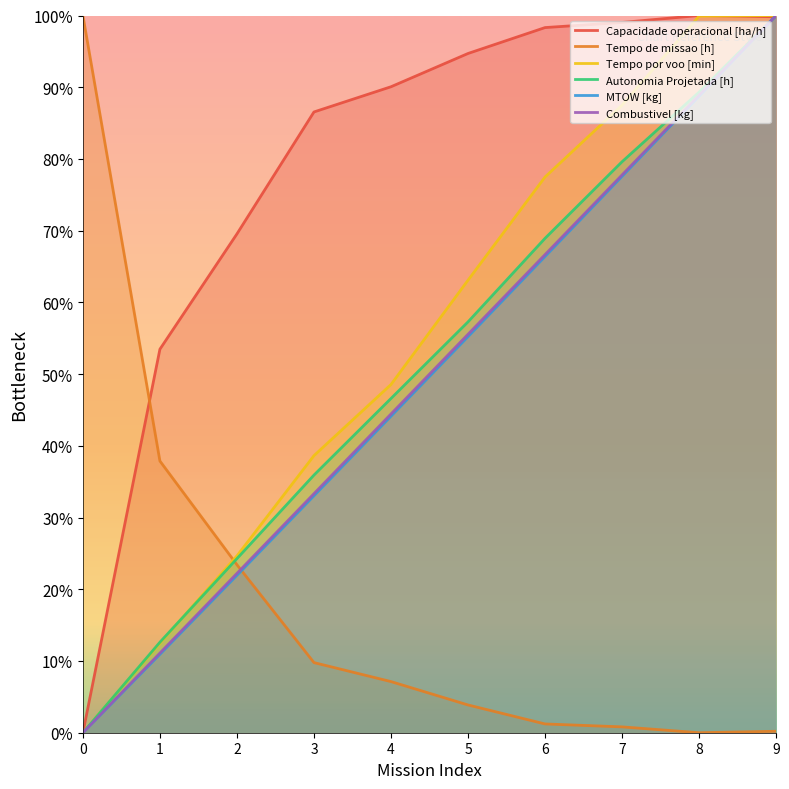

At how many categories does at least one series exceed 2?

10